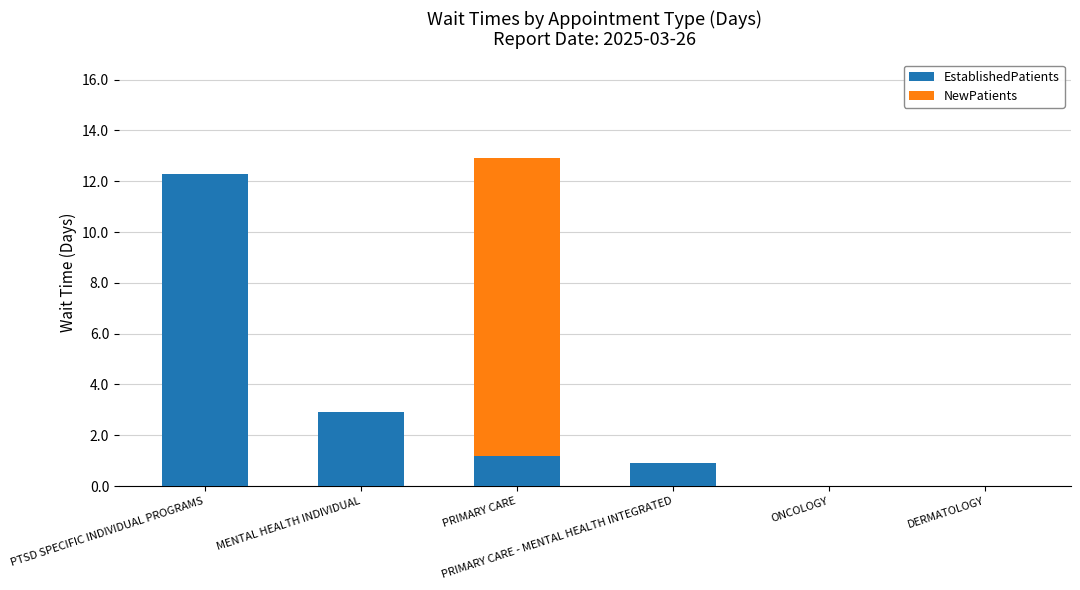

What is the sum of all EstablishedPatients values?

17.3